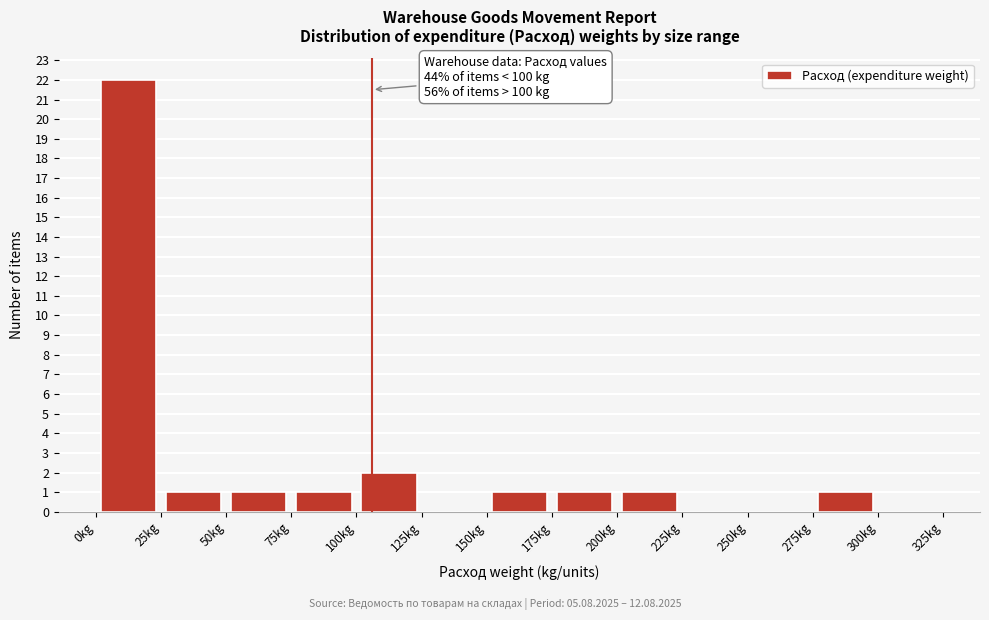

Over which range of the x-axis is the bar tallest?

0 to 25